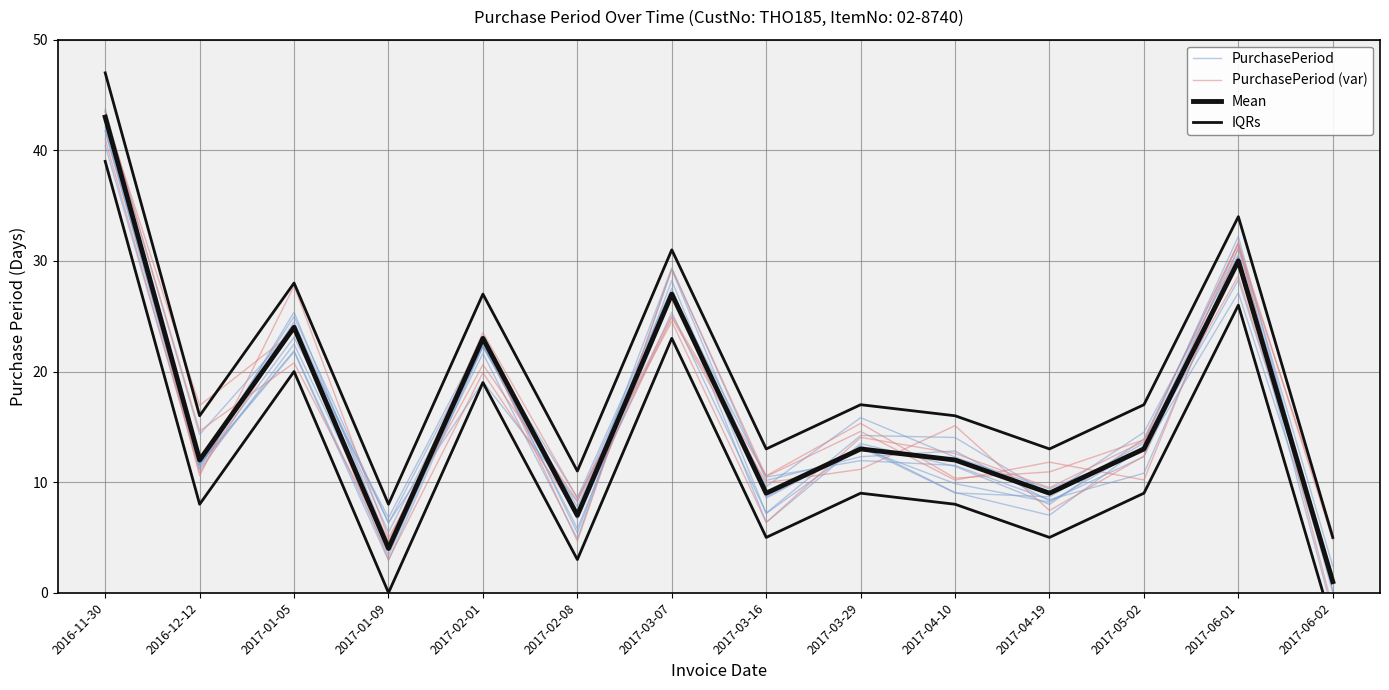

What are all the series names shown in the legend?

PurchasePeriod, PurchasePeriod (var), Mean, IQRs